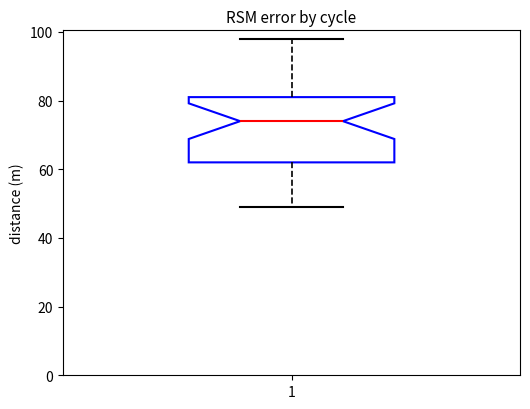

Where is the upper edge of the box at x = 1 on the y-axis? The values are not printed on the chart, so give them approximately, as read against the axis.

82